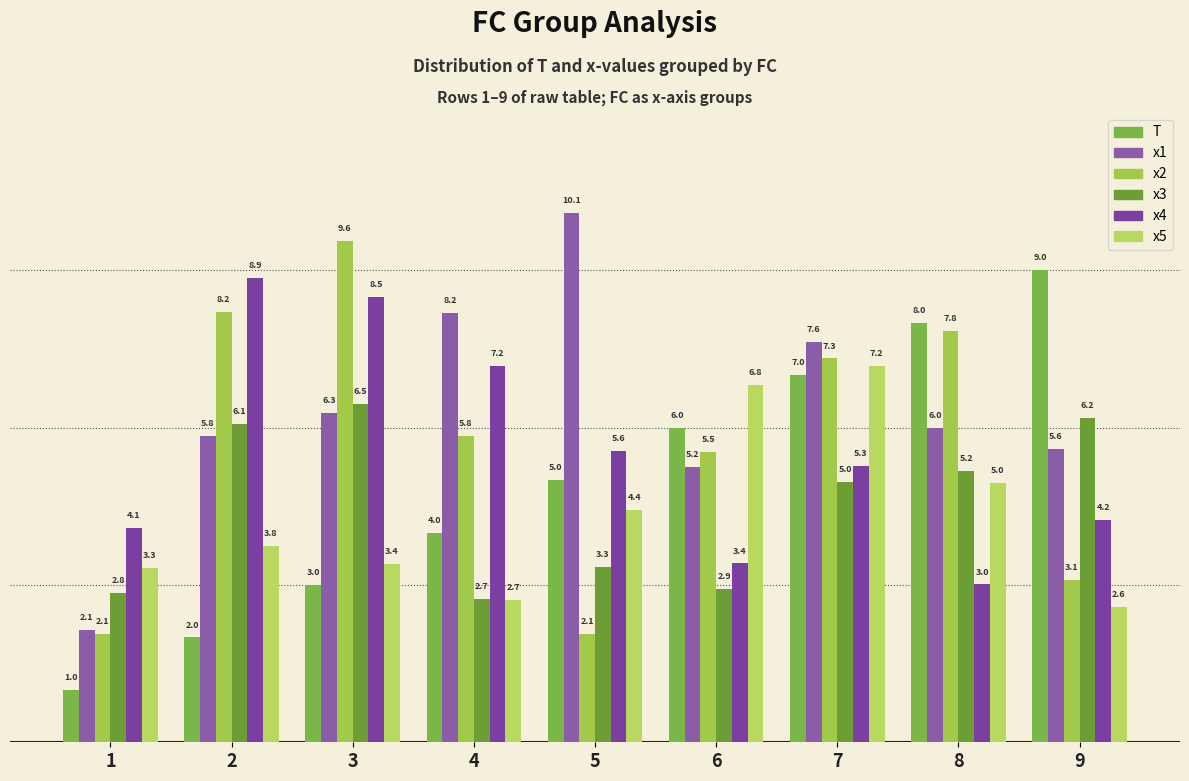

Reading left to right, transcribe all the data shown in this chart.

T: 1=1.0	2=2.0	3=3.0	4=4.0	5=5.0	6=6.0	7=7.0	8=8.0	9=9.0
x1: 1=2.1	2=5.8	3=6.3	4=8.2	5=10.1	6=5.2	7=7.6	8=6.0	9=5.6
x2: 1=2.1	2=8.2	3=9.6	4=5.8	5=2.1	6=5.5	7=7.3	8=7.8	9=3.1
x3: 1=2.8	2=6.1	3=6.5	4=2.7	5=3.3	6=2.9	7=5.0	8=5.2	9=6.2
x4: 1=4.1	2=8.9	3=8.5	4=7.2	5=5.6	6=3.4	7=5.3	8=3.0	9=4.2
x5: 1=3.3	2=3.8	3=3.4	4=2.7	5=4.4	6=6.8	7=7.2	8=5.0	9=2.6